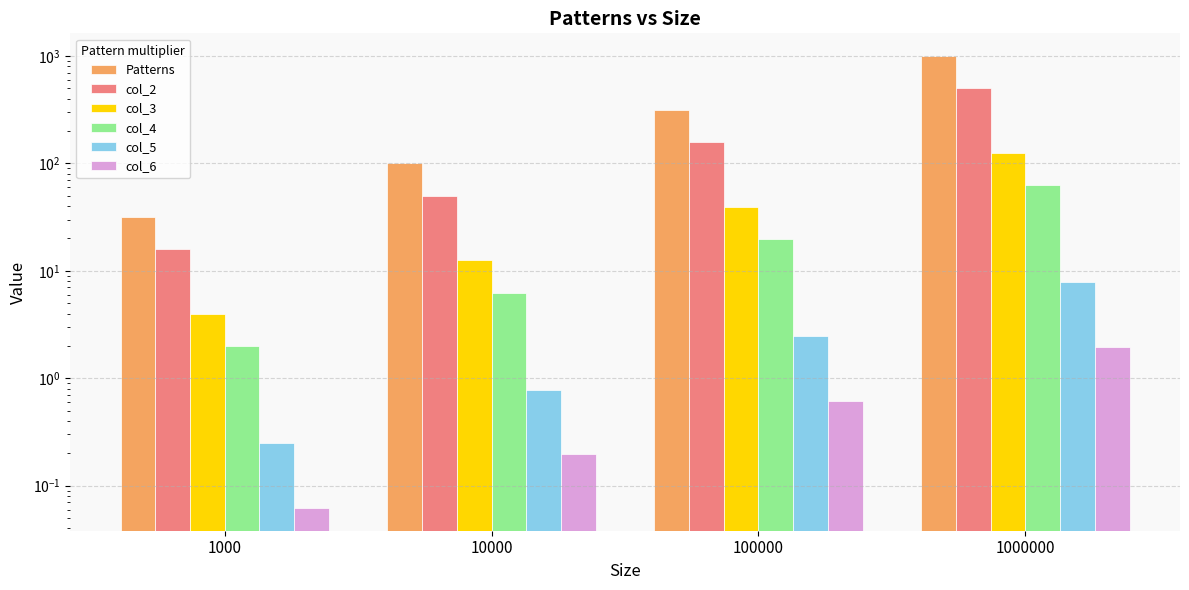

What is the difference between the second highest and minimum values in the col_4 series?

17.8